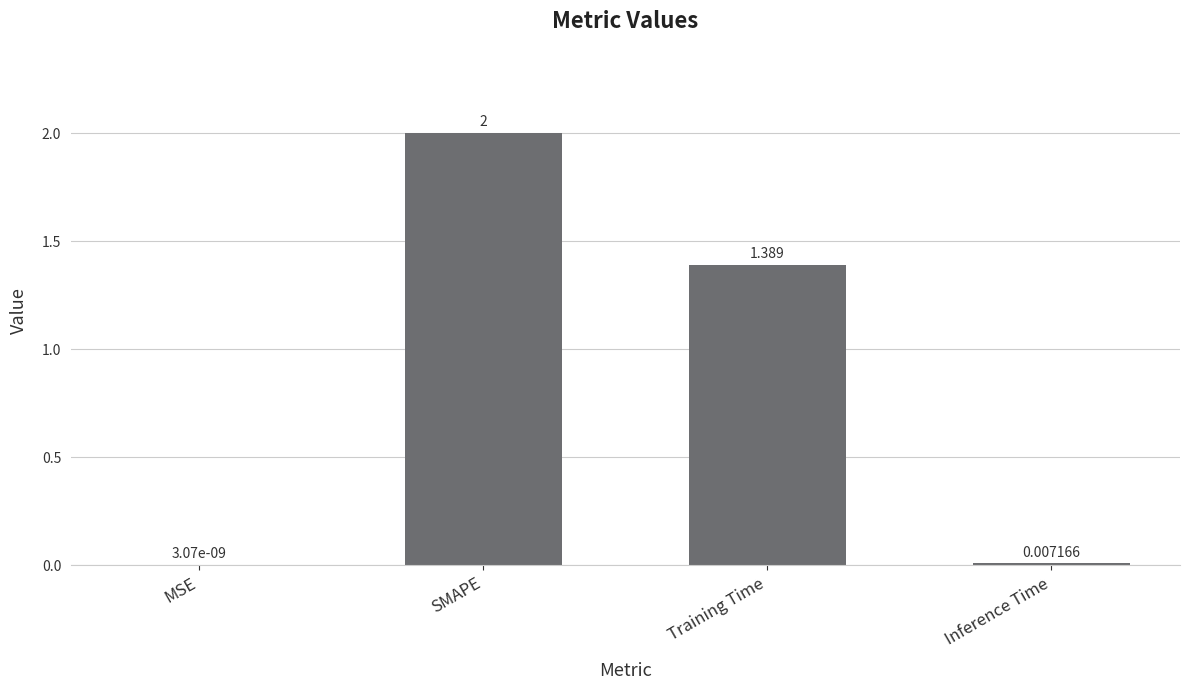

What is the greatest value displayed?

2.0